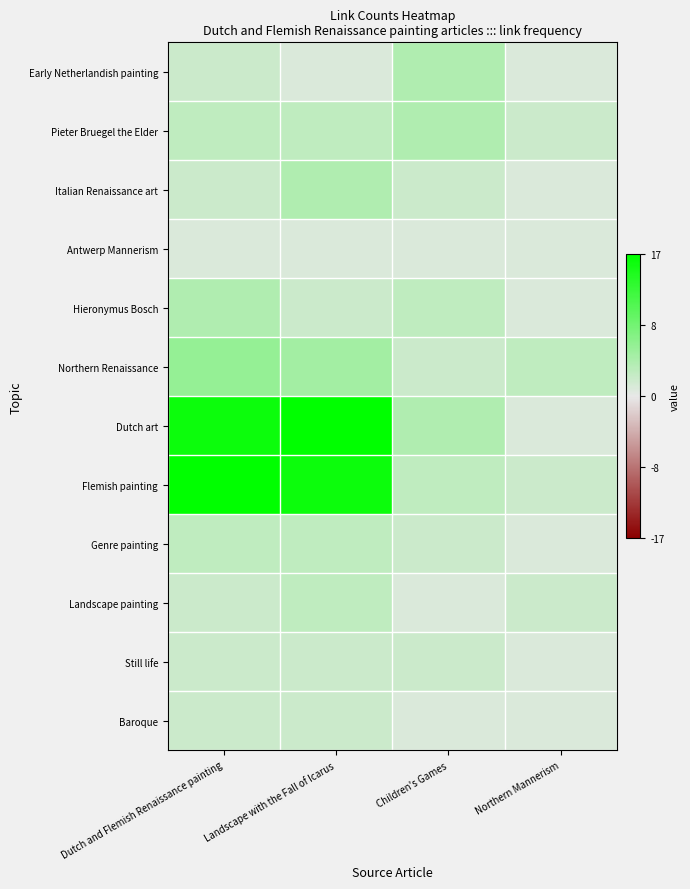

What is the smallest value displayed?

0.1